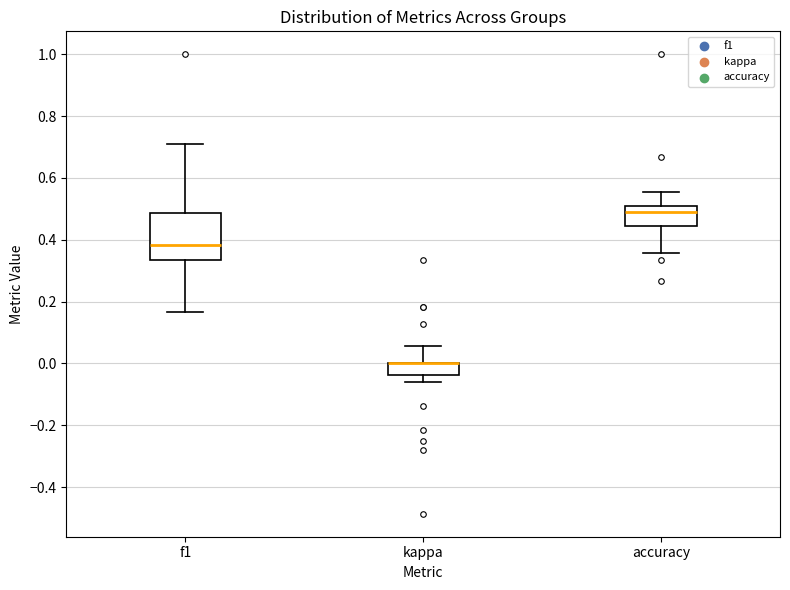

Where does the median line of the box for f1 sit on the y-axis? The values are not printed on the chart, so give them approximately, as read against the axis.

0.38